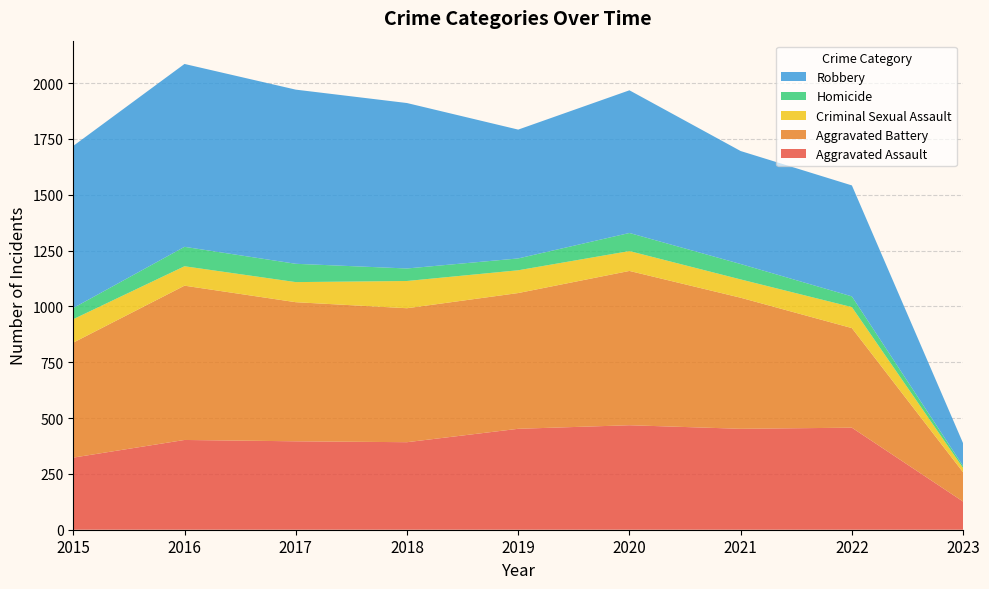

Reading left to right, transcribe all the data shown in this chart.

Aggravated Assault: 2015=323	2016=402	2017=396	2018=392	2019=452	2020=468	2021=452	2022=457	2023=126
Aggravated Battery: 2015=515	2016=691	2017=623	2018=600	2019=608	2020=691	2021=587	2022=446	2023=131
Criminal Sexual Assault: 2015=105	2016=87	2017=90	2018=122	2019=102	2020=89	2021=82	2022=94	2023=19
Homicide: 2015=50	2016=87	2017=82	2018=56	2019=53	2020=81	2021=69	2022=48	2023=9
Robbery: 2015=726	2016=819	2017=780	2018=741	2019=577	2020=639	2021=506	2022=497	2023=102